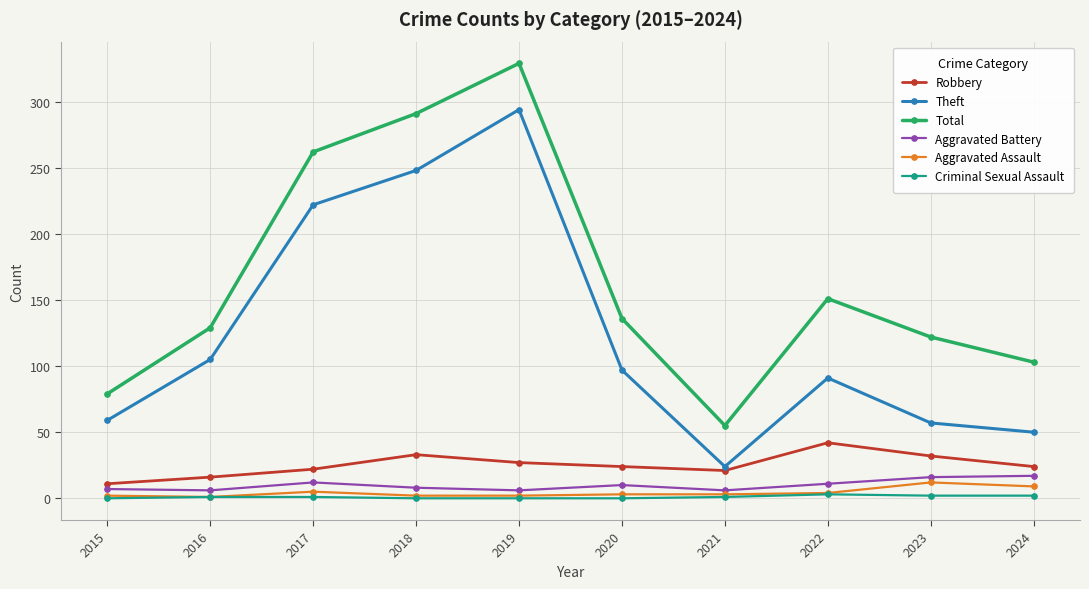

What is the maximum value for Aggravated Assault?

12